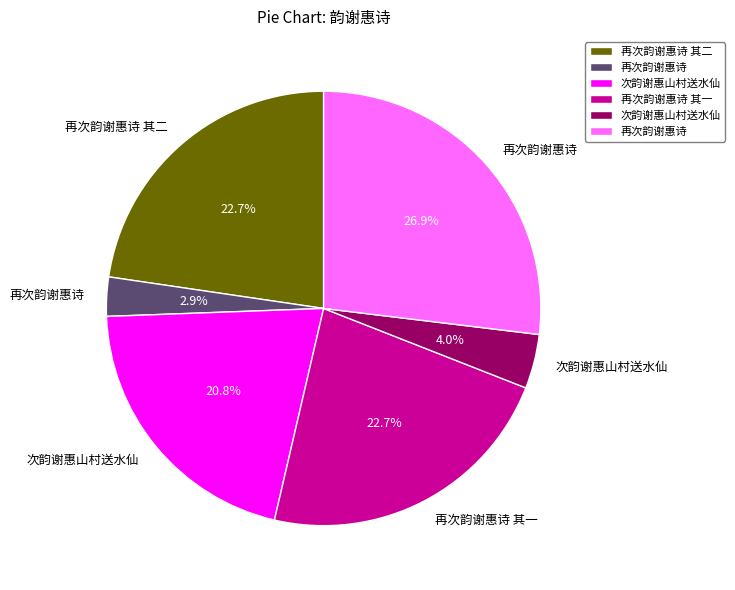

Is there any slice that represents more than half of the pie?

No